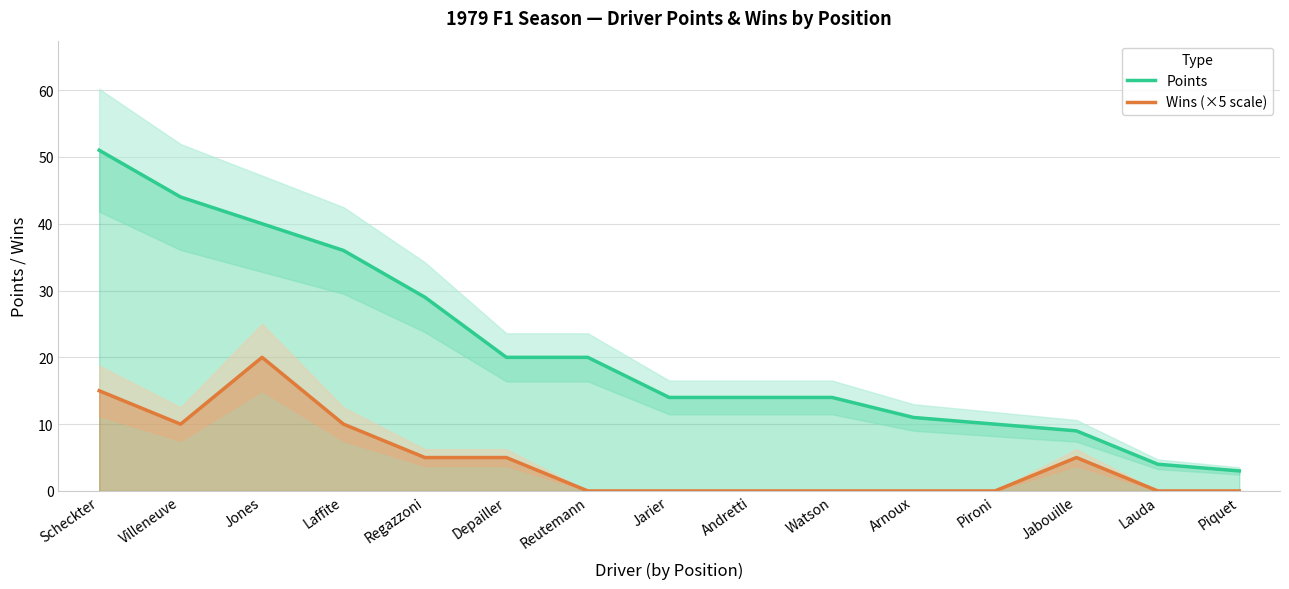

Rank the series at Lauda from highest to lowest value.

Points, Wins (×5 scale)